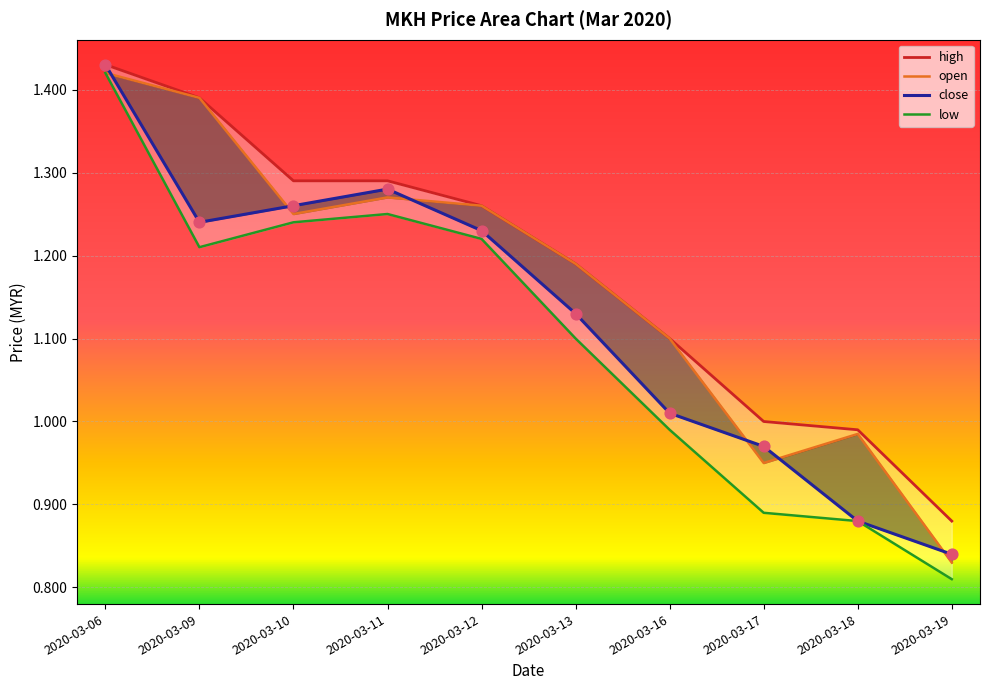

What are all the series names shown in the legend?

high, open, close, low